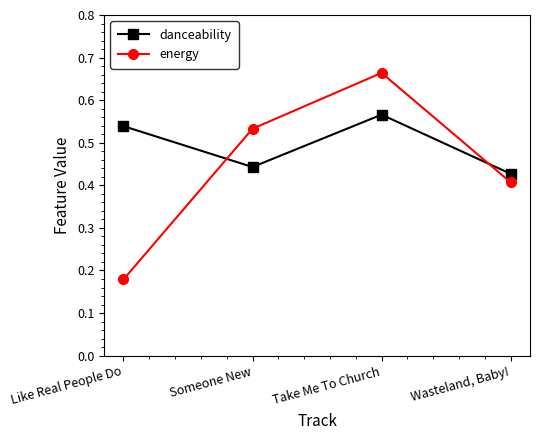

What is the label of the 1st point from the left?

Like Real People Do